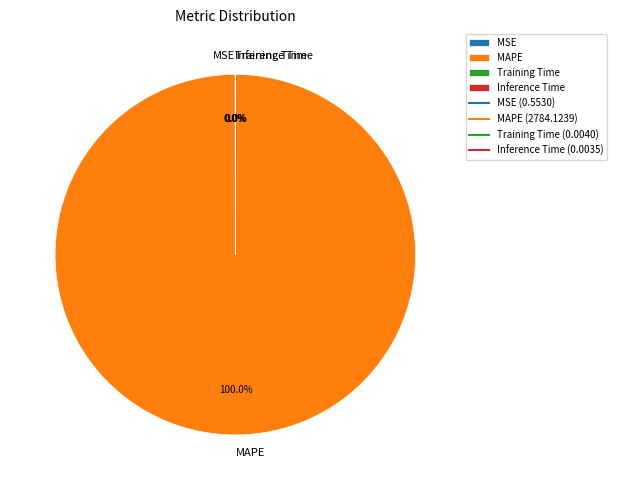

Does any single category account for the majority?

Yes